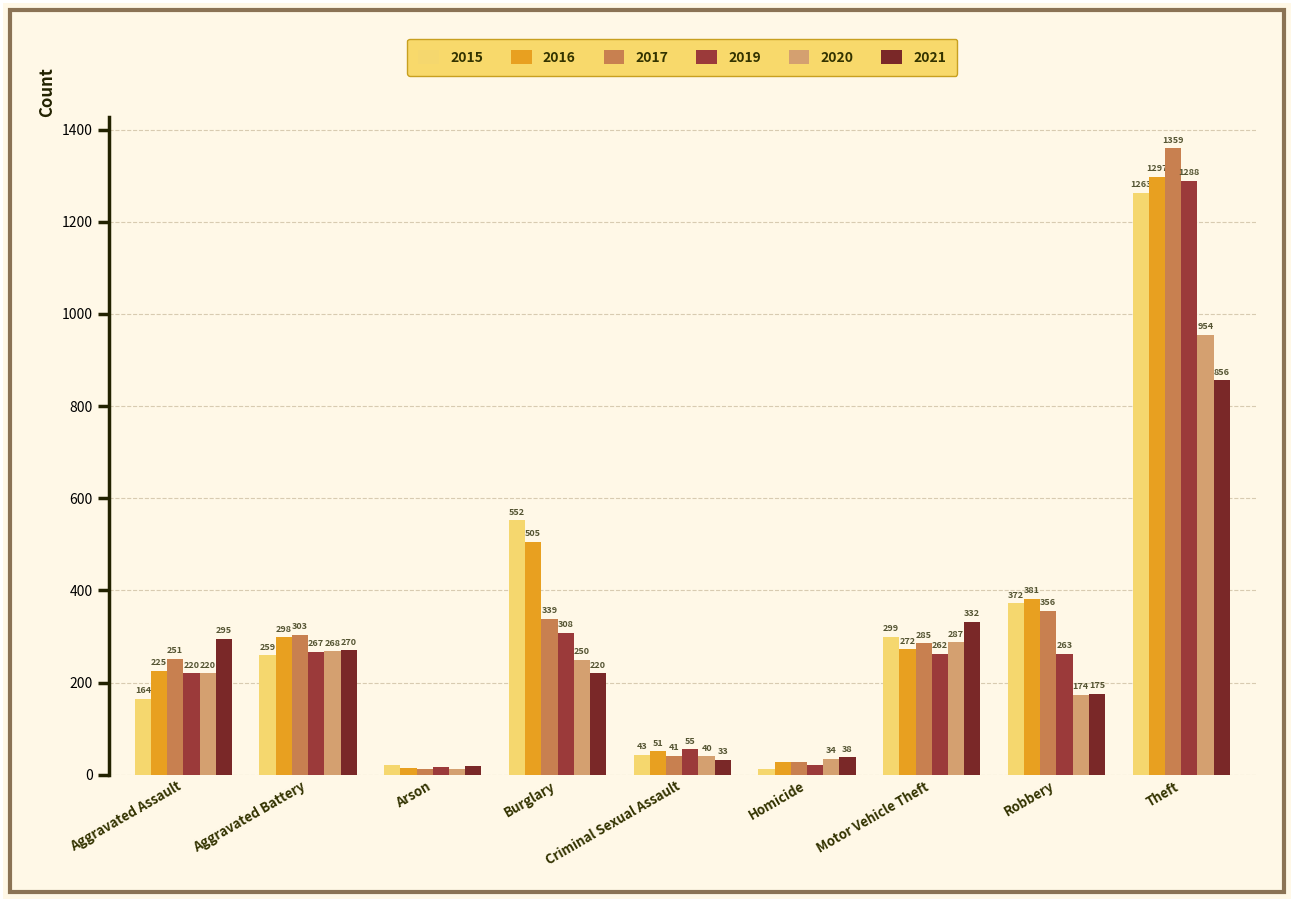

Which series has the largest total across all categories?

2016